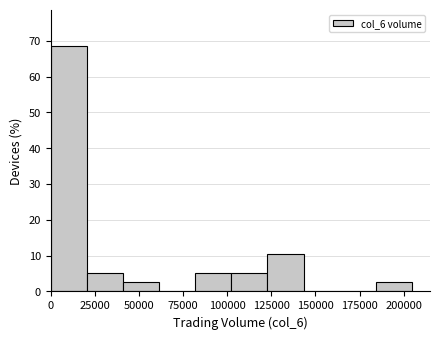

Reading left to right, transcribe this chart: for each bar, give the range it covers on the x-axis and its height. Neither the bar edges nor the heights are printed on the chart, so give them approximately, as read against the axes.

0 to 20000: 68
20000 to 40000: 5
40000 to 60000: 3
60000 to 80000: 0
80000 to 100000: 5
100000 to 125000: 5
125000 to 145000: 11
145000 to 165000: 0
165000 to 185000: 0
185000 to 205000: 3